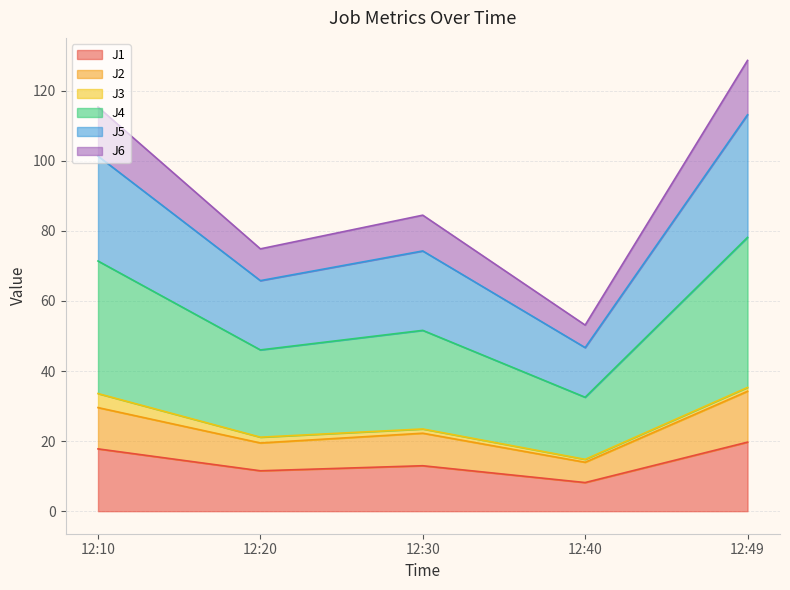

The J1 series shows 20.3 at 12:30. True or false?

False